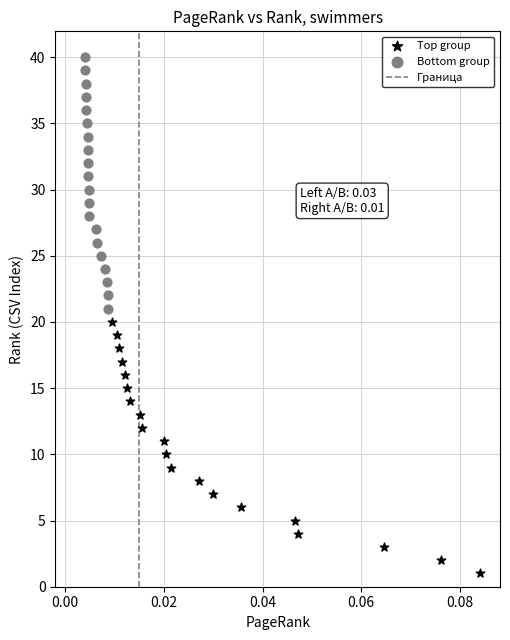

Which series reaches the maximum Y coordinate?

Bottom group